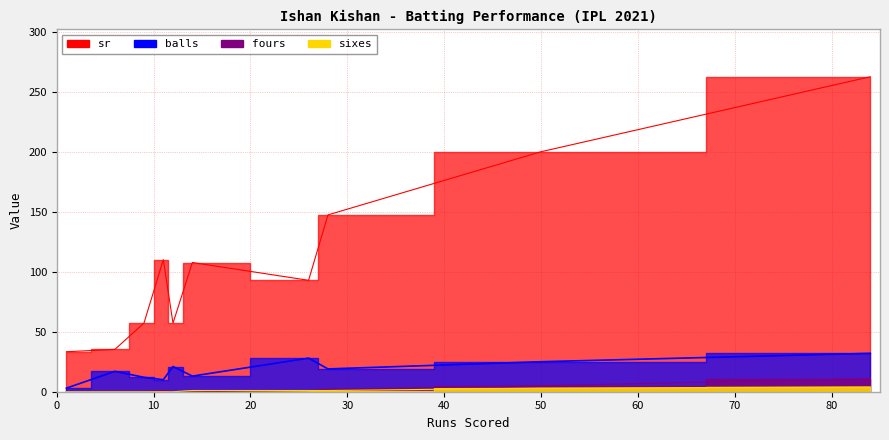

Between 11 and 14, which series saw the biggest shift?

balls